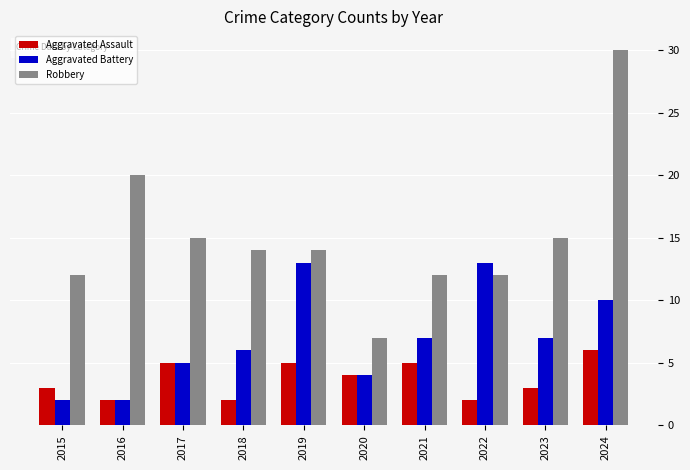

What is the difference between the maximum and minimum values in the Robbery series?

23